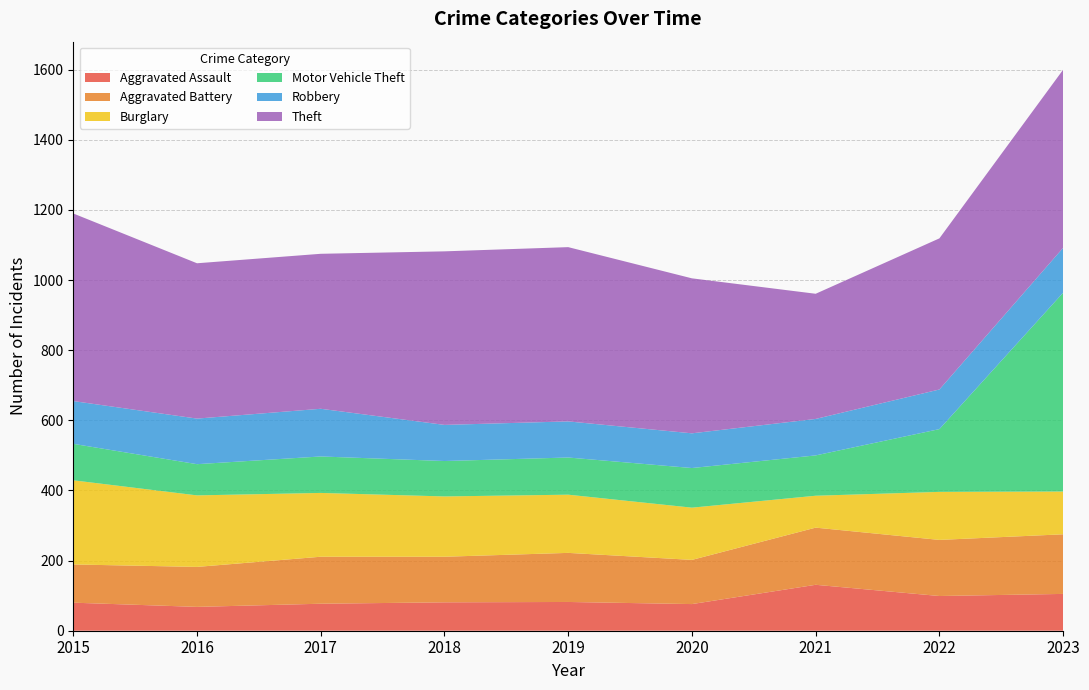

Reading right to left, what are all the values shown in this chart?

Aggravated Assault: 105	99	131	76	82	81	77	68	80
Aggravated Battery: 170	160	163	126	140	130	134	114	109
Burglary: 122	137	91	149	166	172	182	204	240
Motor Vehicle Theft: 567	179	115	113	106	101	104	89	104
Robbery: 128	113	104	99	103	103	136	130	122
Theft: 508	431	357	442	497	495	442	443	535